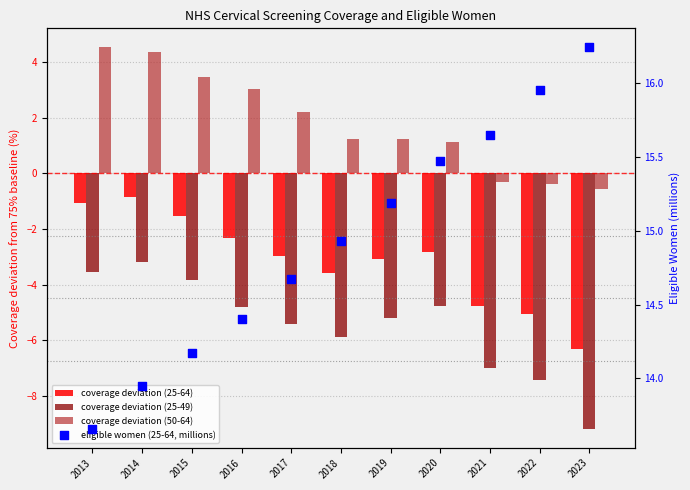

Is the value of Eligible (25-64) at 2014 greater than the value of Coverage (25-49) at 2018?

Yes